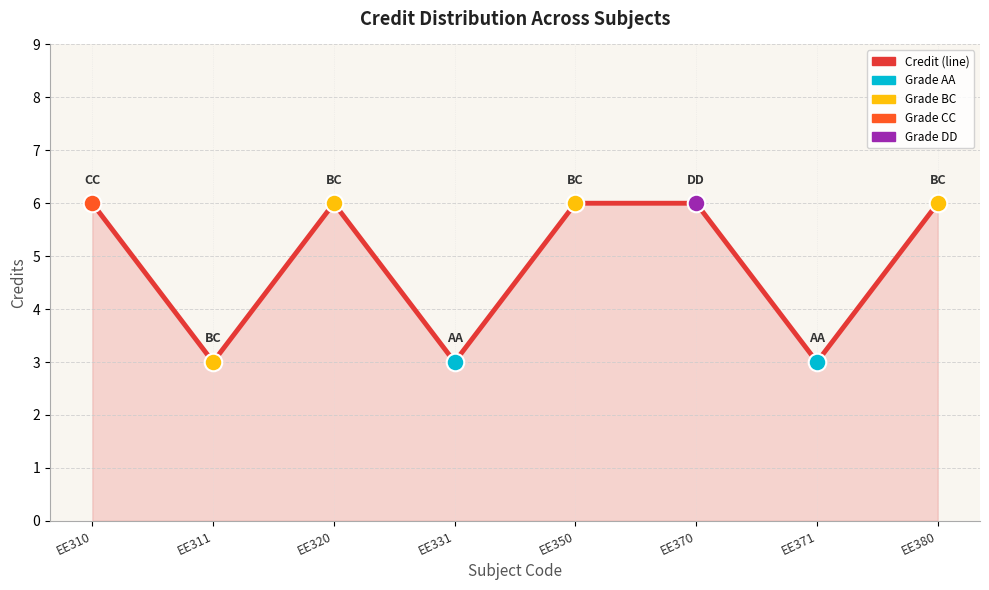

What is the change in value from EE311 to EE350?

+3